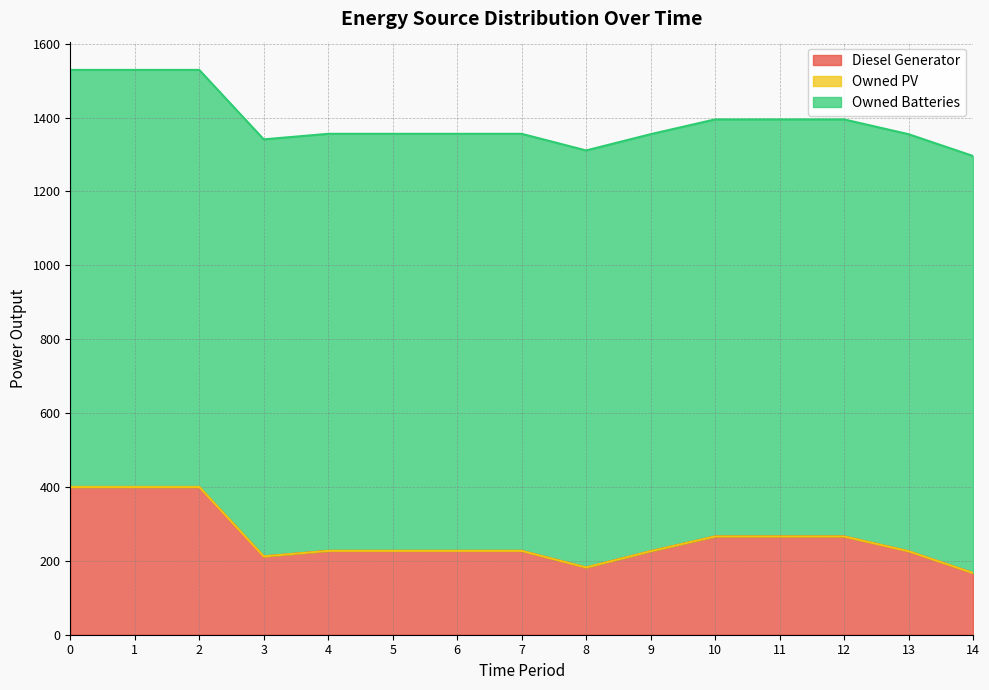

True or false: Diesel Generator and Owned Batteries cross at least once.

False